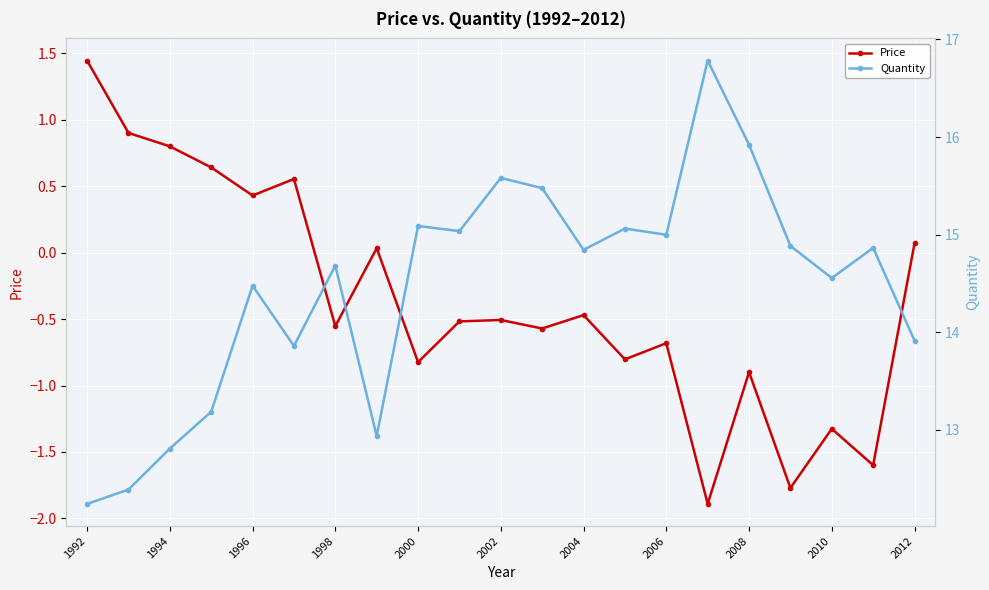

In Price, how many points are lower than both neighbors (excluding endpoints)?

8